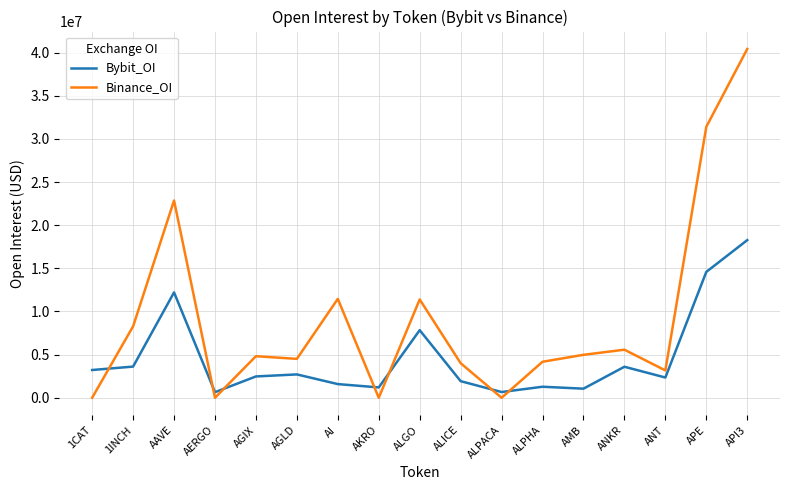

What is the sum of all Binance_OI values?

157058815